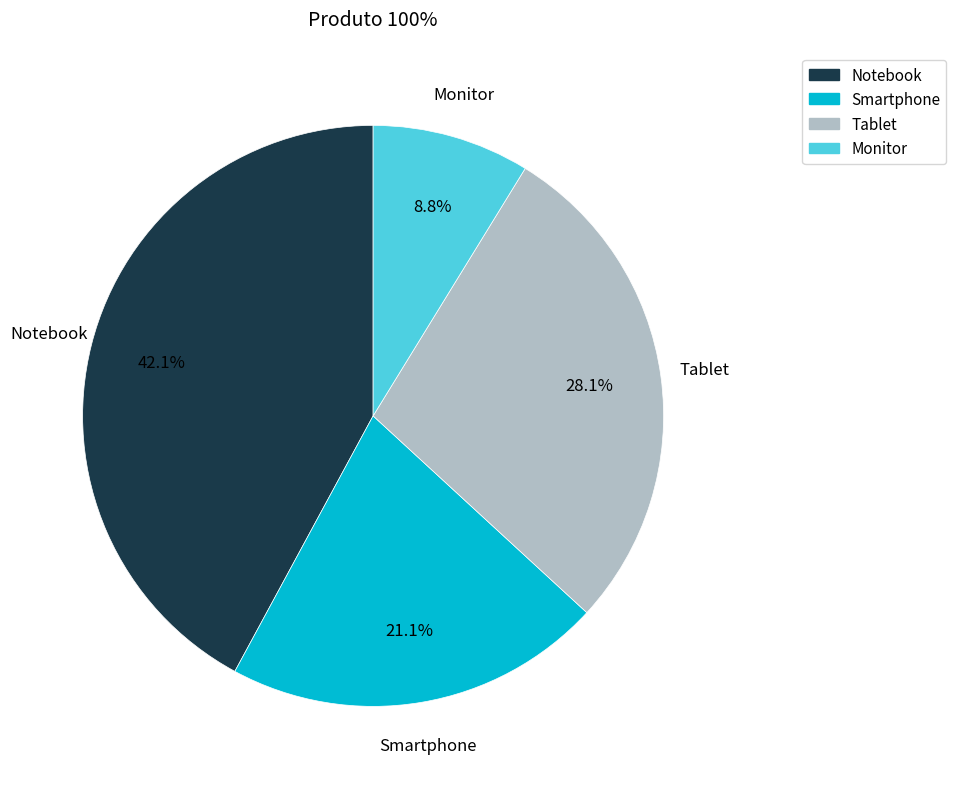

The Notebook slice represents 30% of the pie. True or false?

False